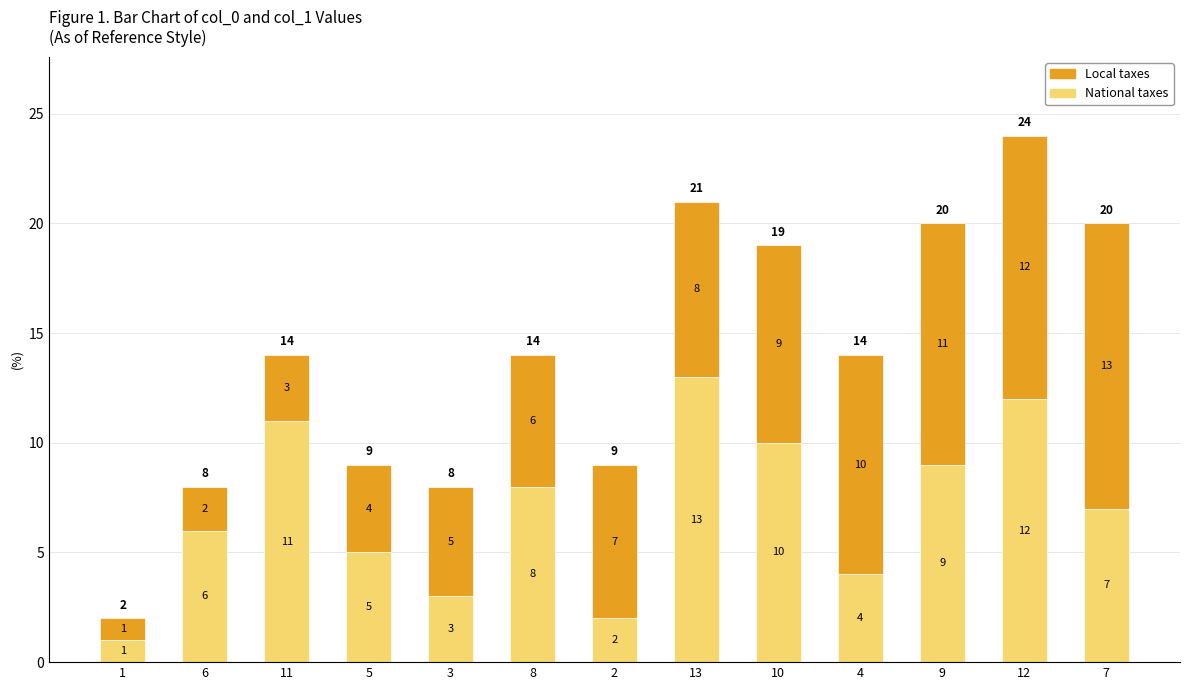

At which label does National taxes reach its peak?

13